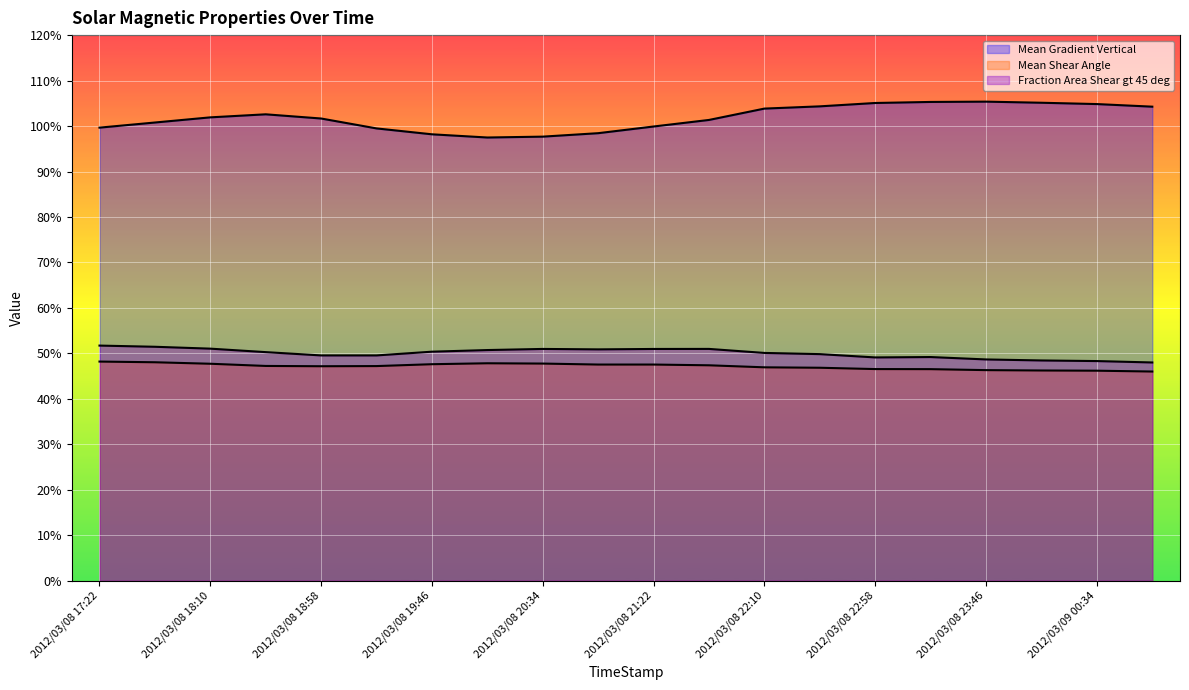

Where does the Mean Shear Angle series first go above 47?

2012/03/08 17:22